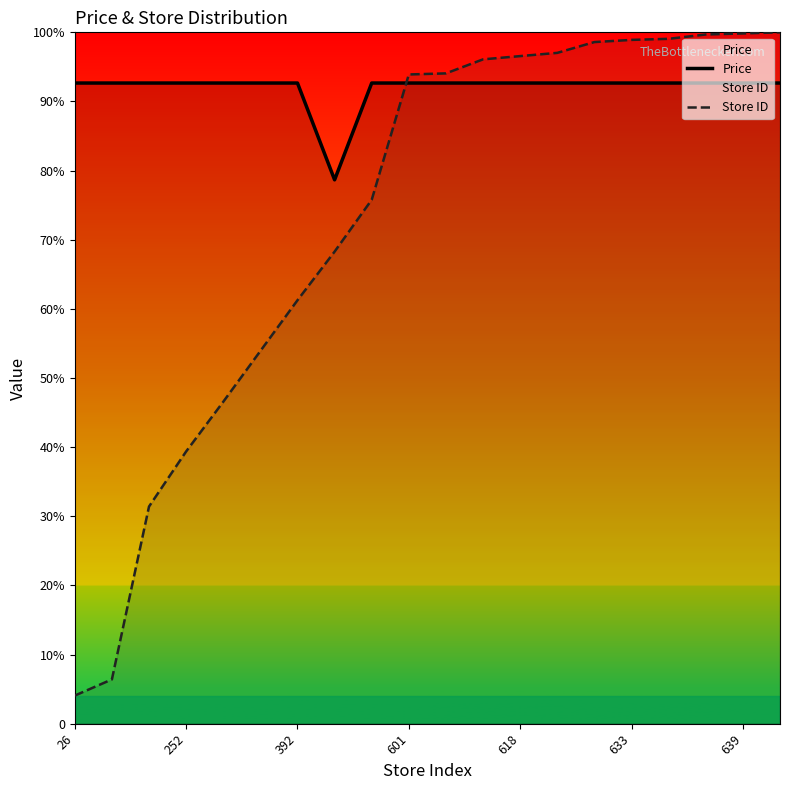

How many values in the Price series exceed 648?

19